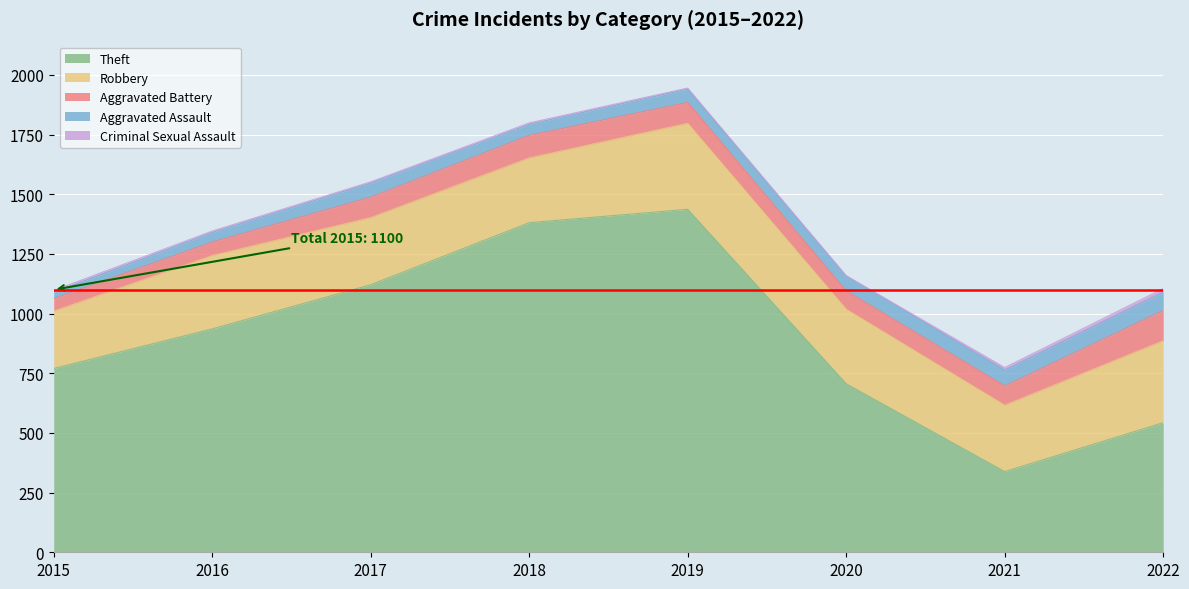

What is the value of the Criminal Sexual Assault point at the 6th from the left?

1